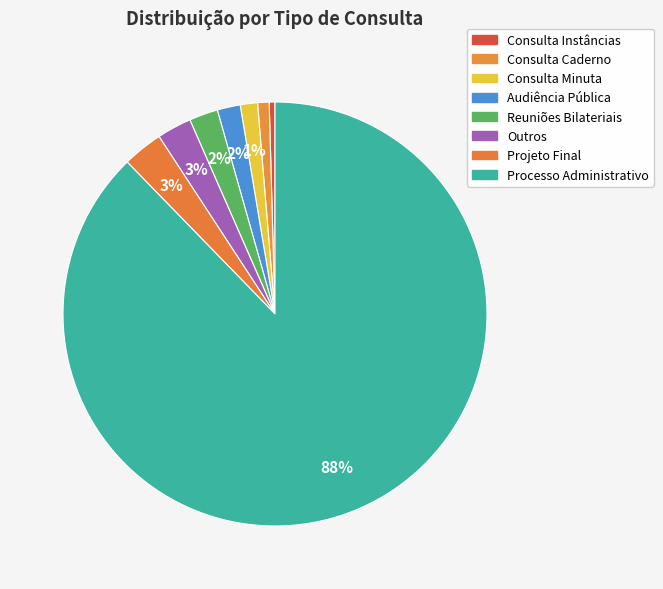

What percentage do Consulta Instâncias and Projeto Final together represent?

3.5%